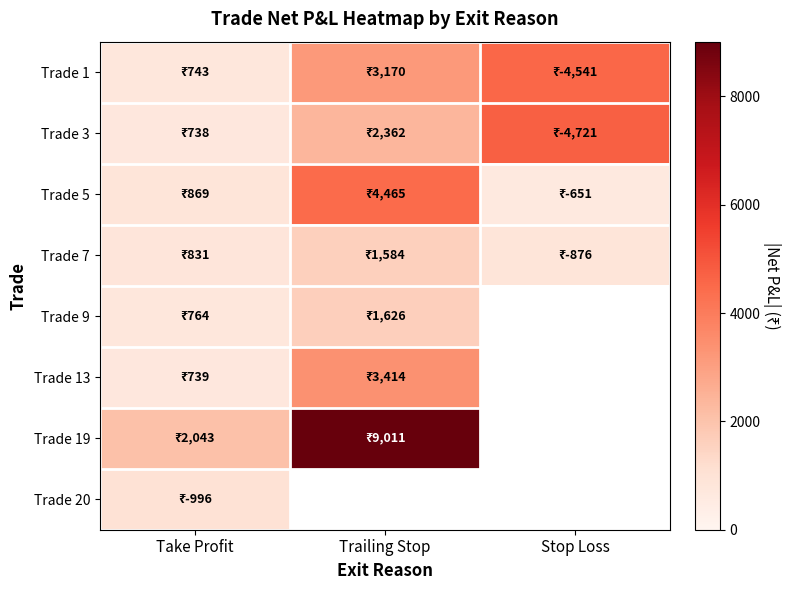

True or false: Trade 9 has a value of 1626.0 at Trailing Stop.

True